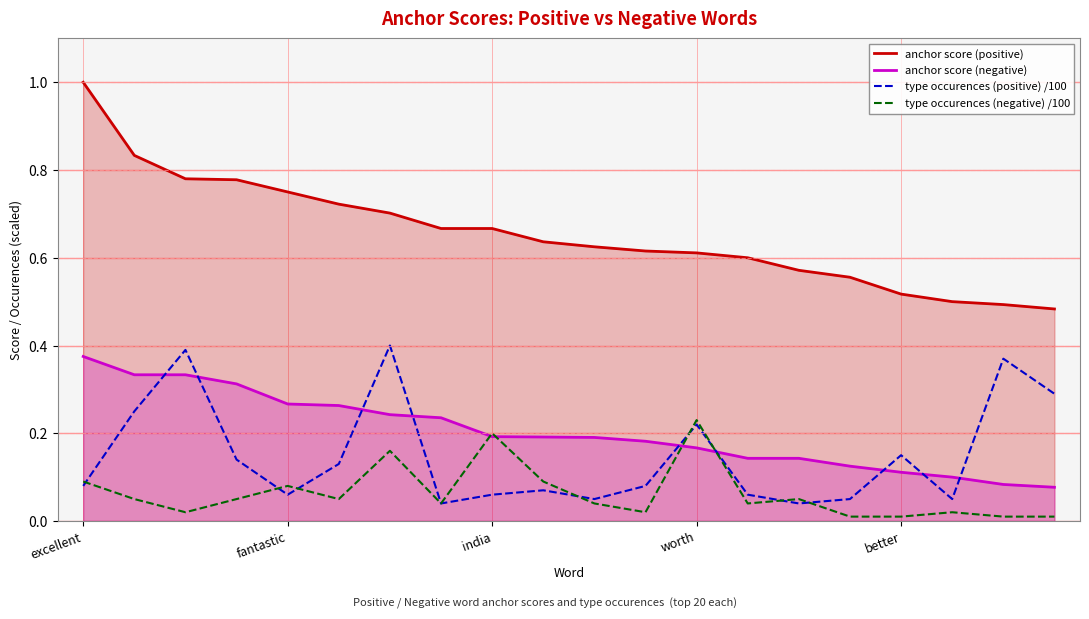

Rank the series by their maximum value, from highest to lowest.

anchor score (positive), type occurences (positive) /100, anchor score (negative), type occurences (negative) /100